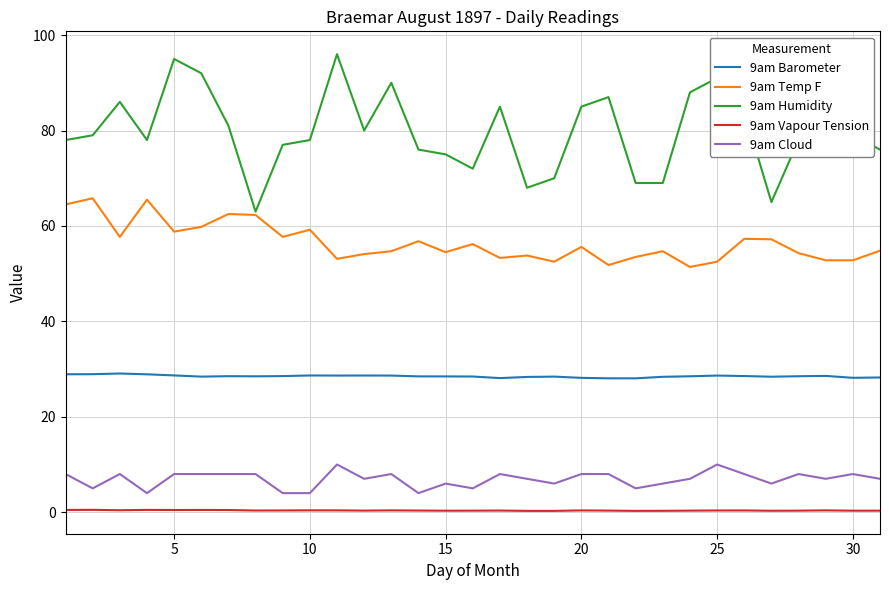

True or false: 9am Vapour Tension and 9am Humidity cross at least once.

False